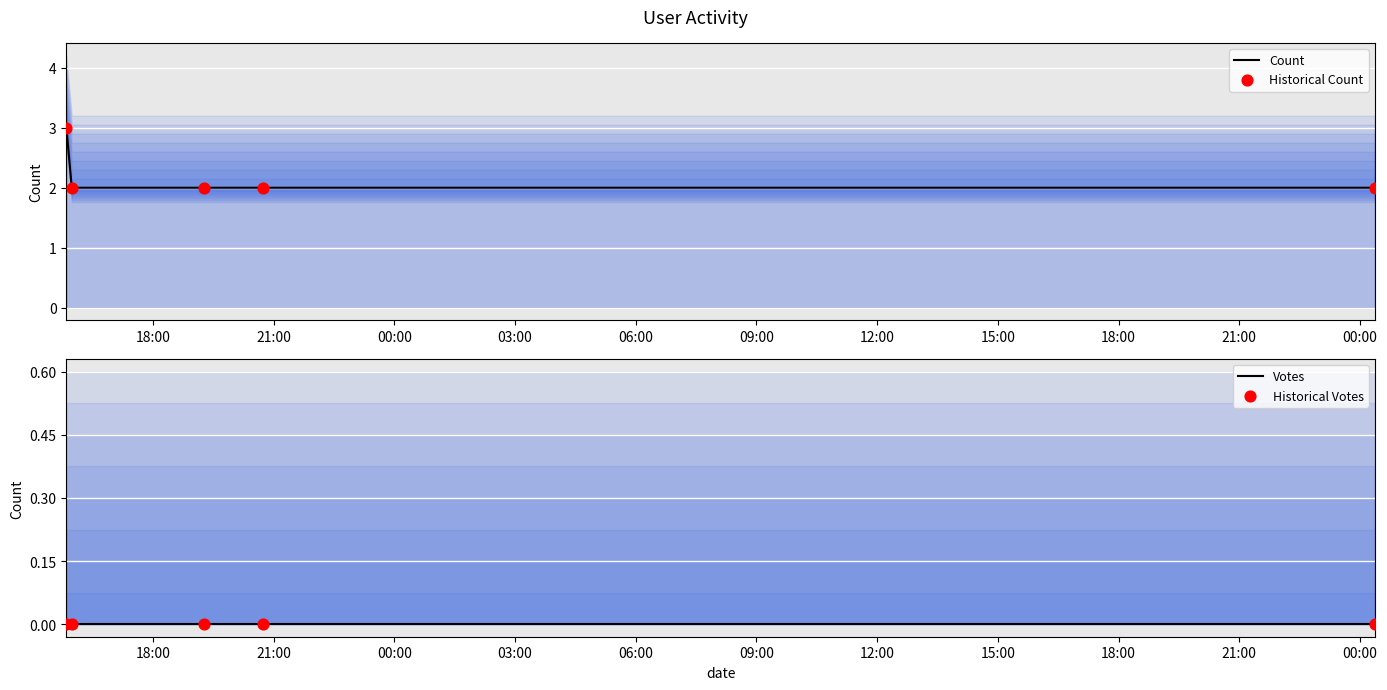

Is the value of Votes at 03:00 greater than the value of Historical Votes at 21:00?

No